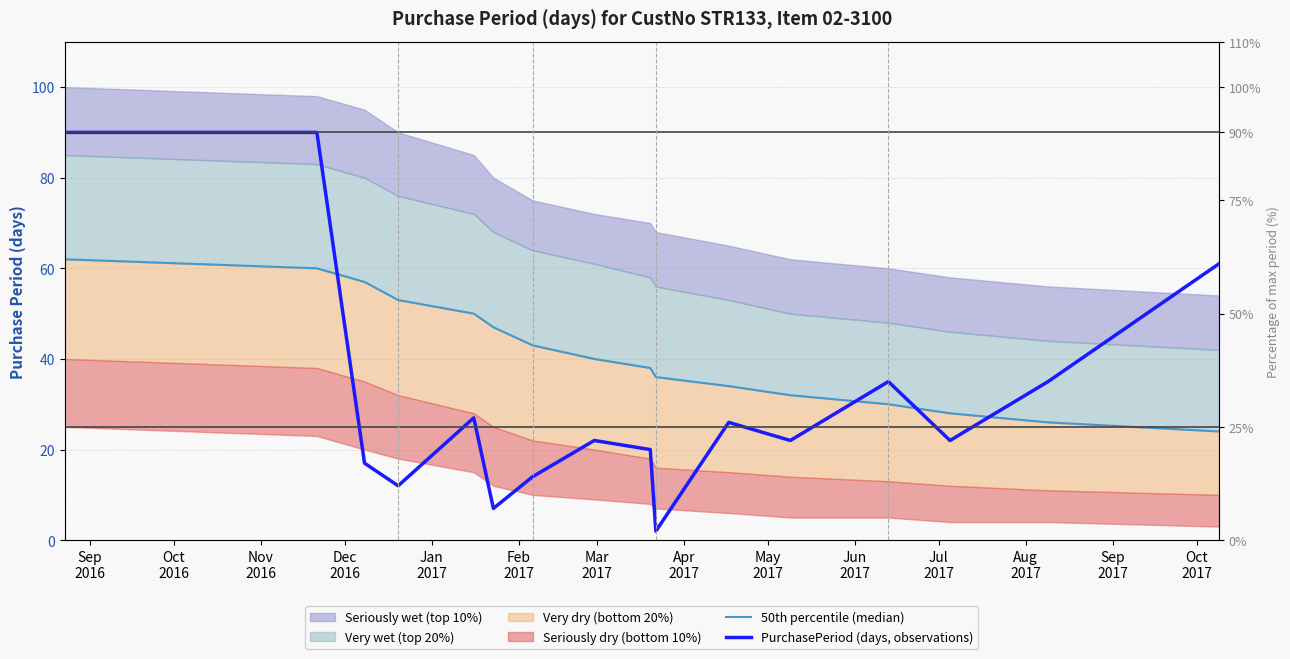

What is the smallest value displayed?

2